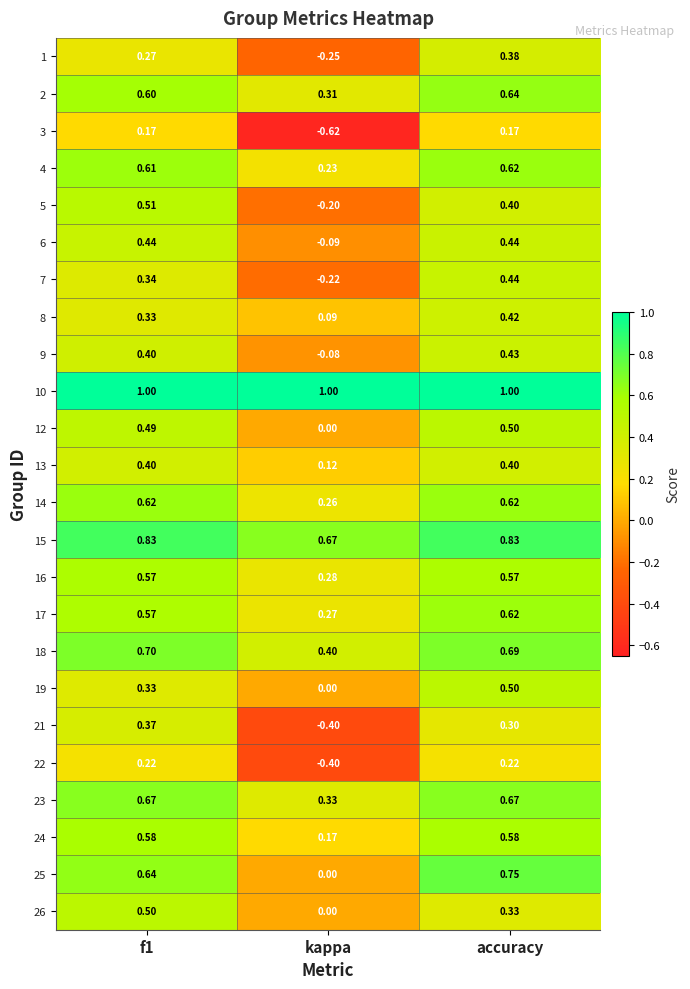

Where is 25 nearest to the value 0?

kappa